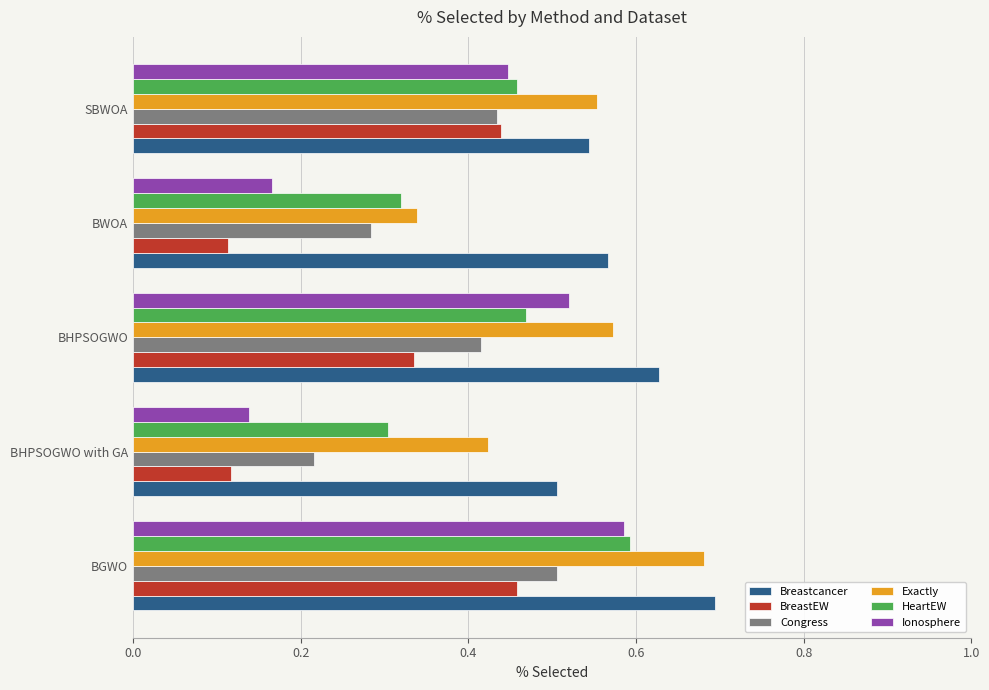

Which series has the largest total across all categories?

Breastcancer